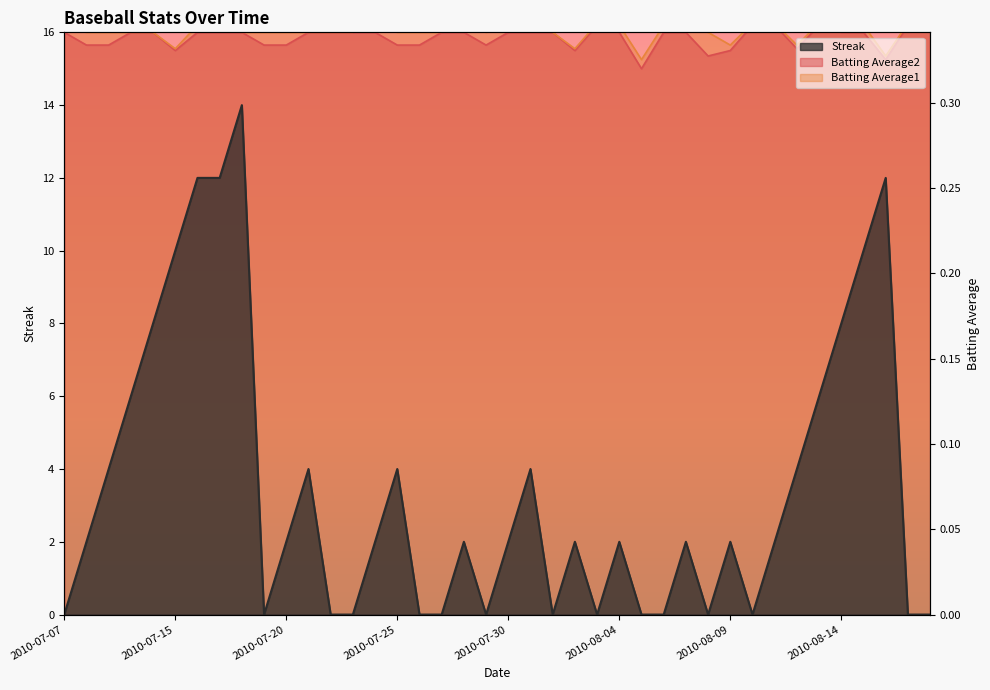

True or false: Streak has more than 2 interior local peaks.

True